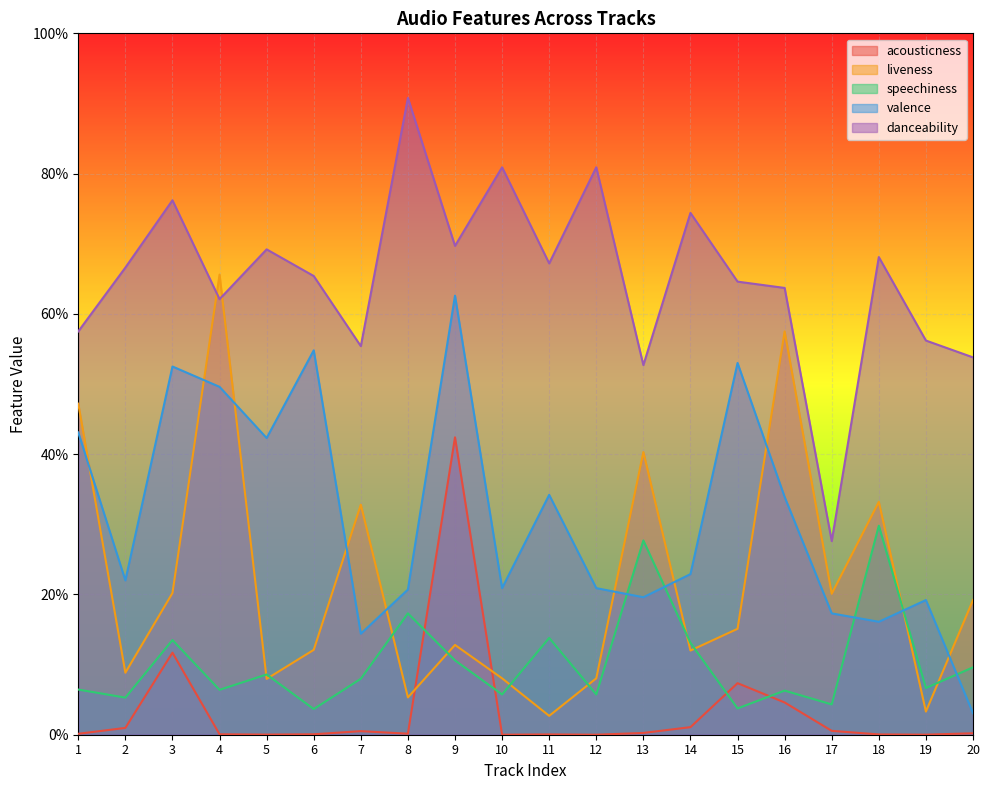

Where do speechiness and valence first cross each other?

12 and 13